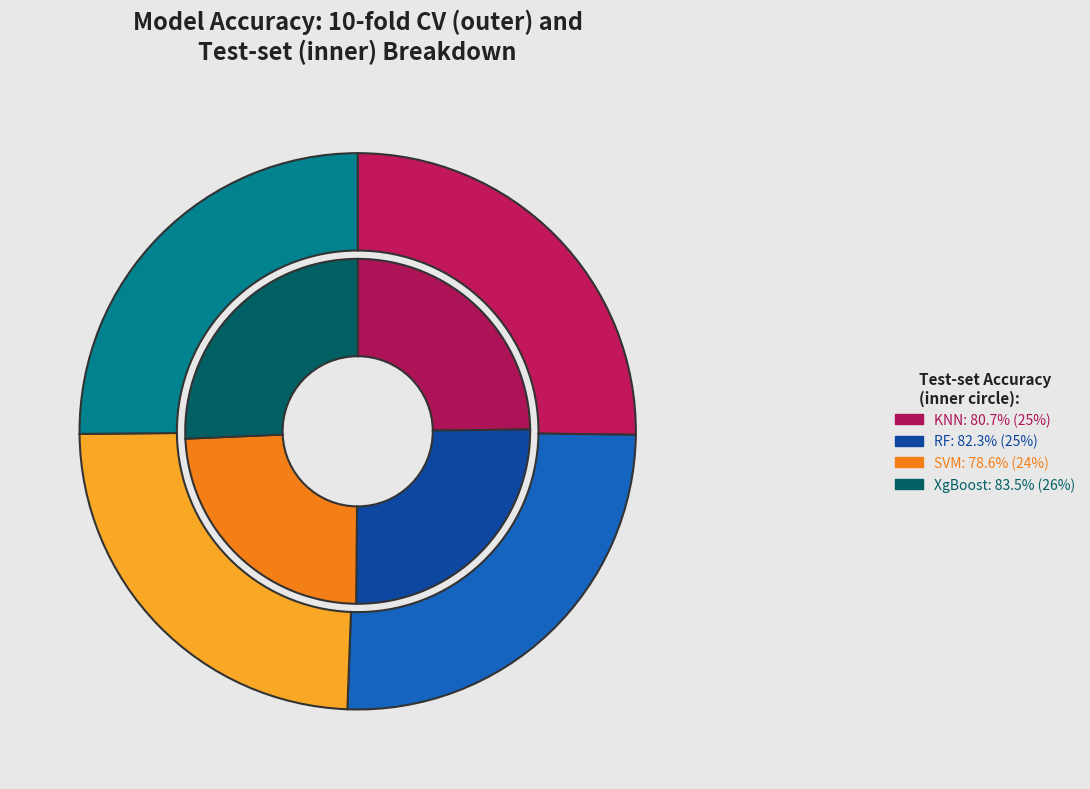

Count the number of slices in the pie.

4